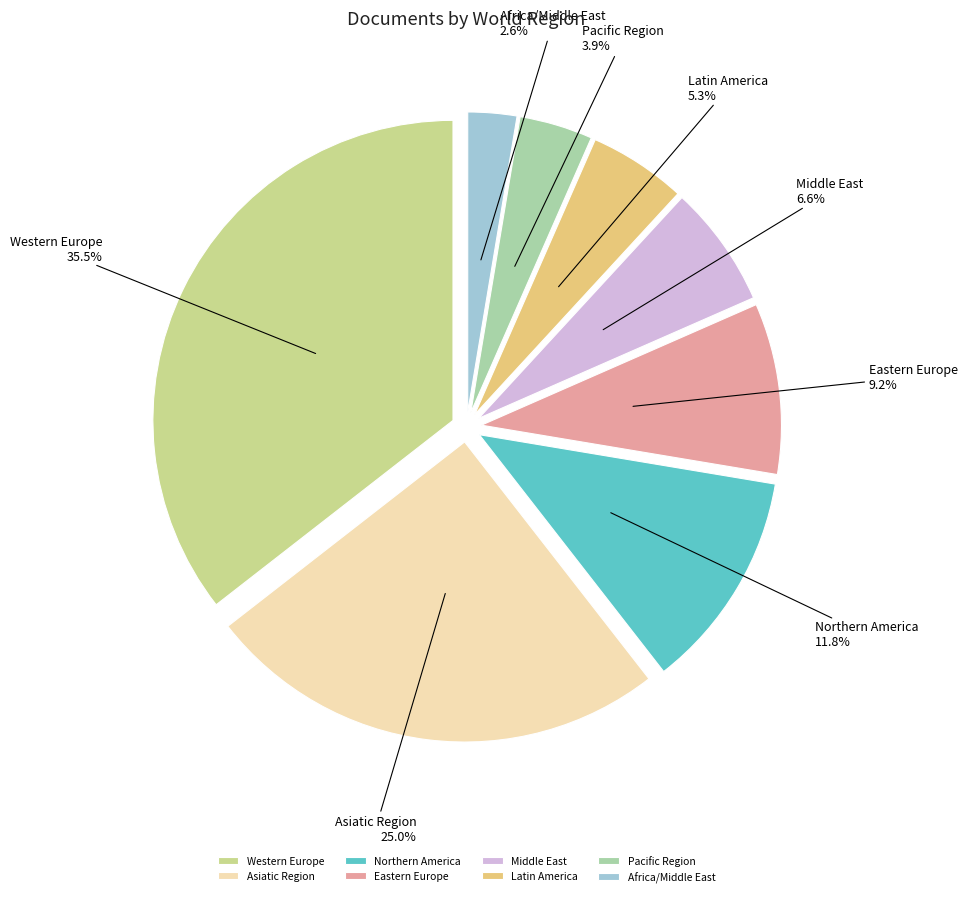

Count the number of slices in the pie.

8